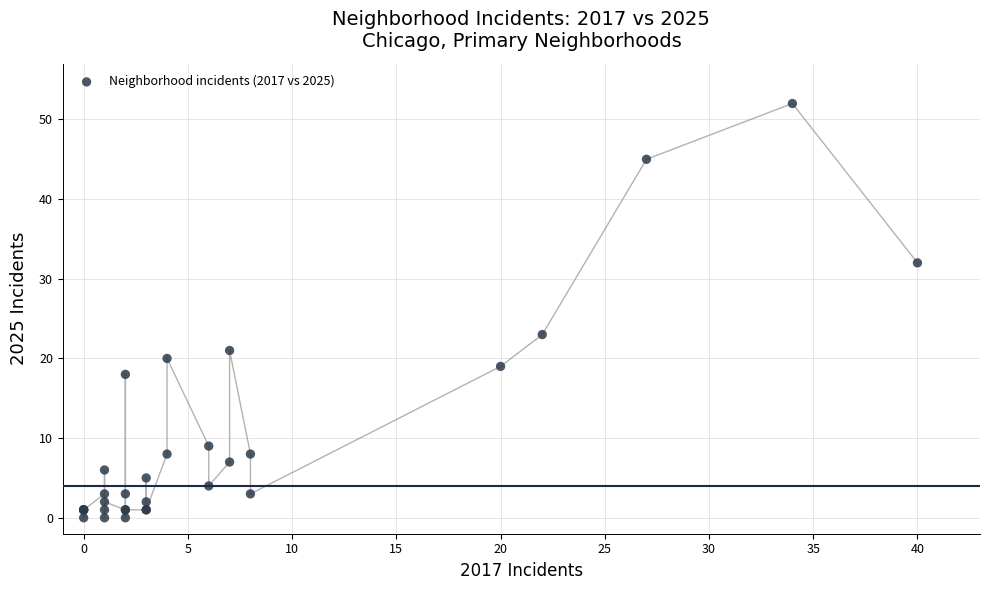

What Y value in the scatter plot is closest to 26?

23